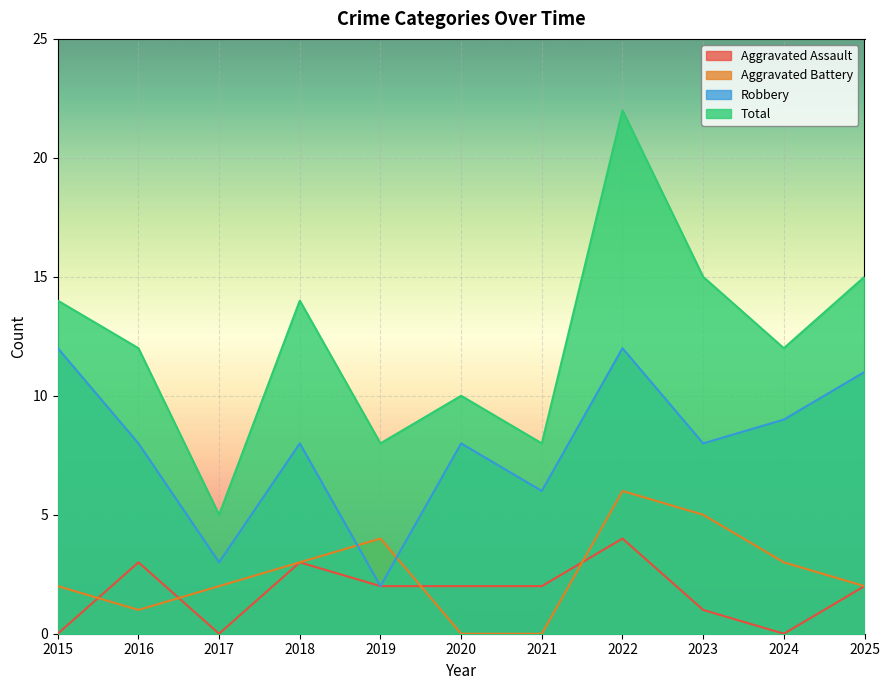

Which series has the largest range (max minus min)?

Total